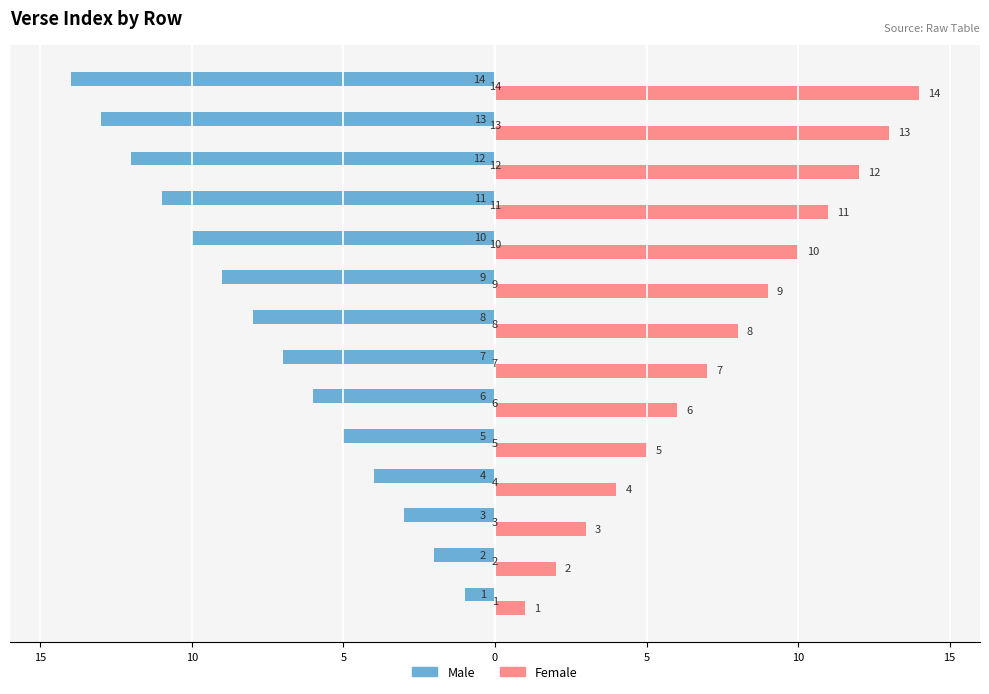

Which series has the largest total across all categories?

Female